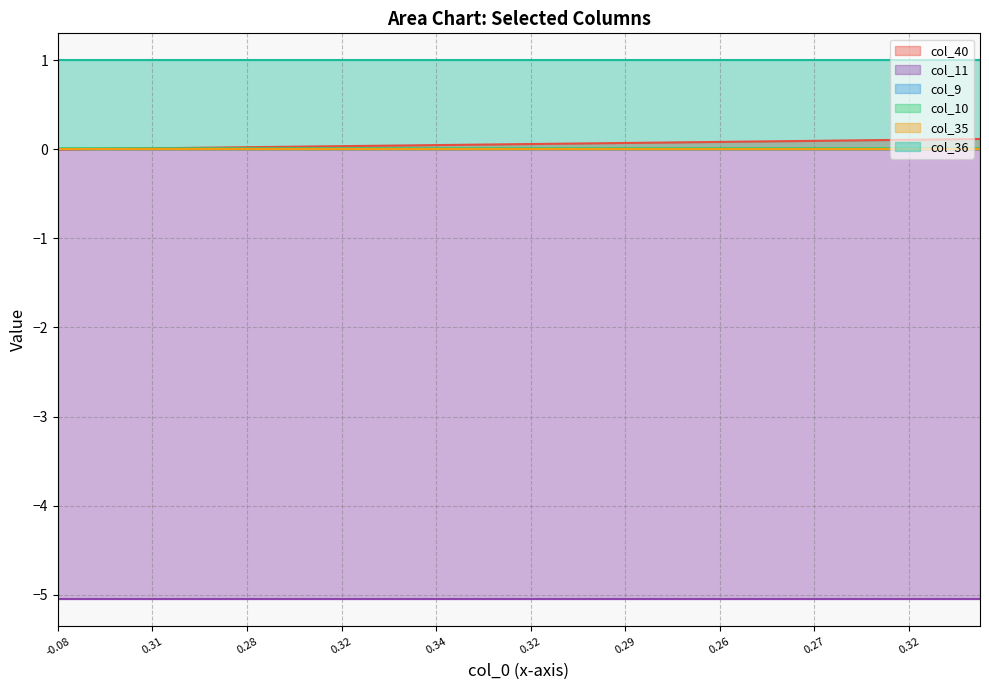

At how many categories does at least one series exceed 0?

40